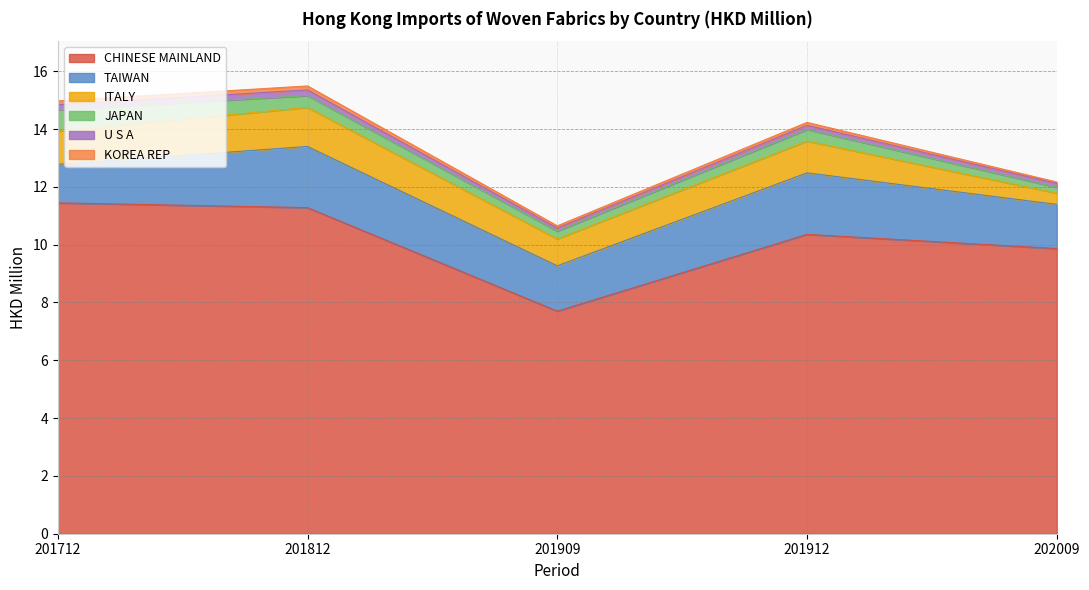

What is the value of the TAIWAN point at the 4th from the left?

2.1